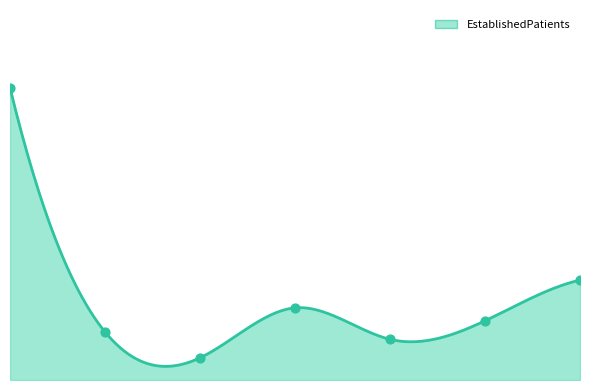

What is the ratio of the value at PRIMARY CARE - MENTAL HEALTH INTEGRATED to the value at OPHTHALMOLOGY?

2.5